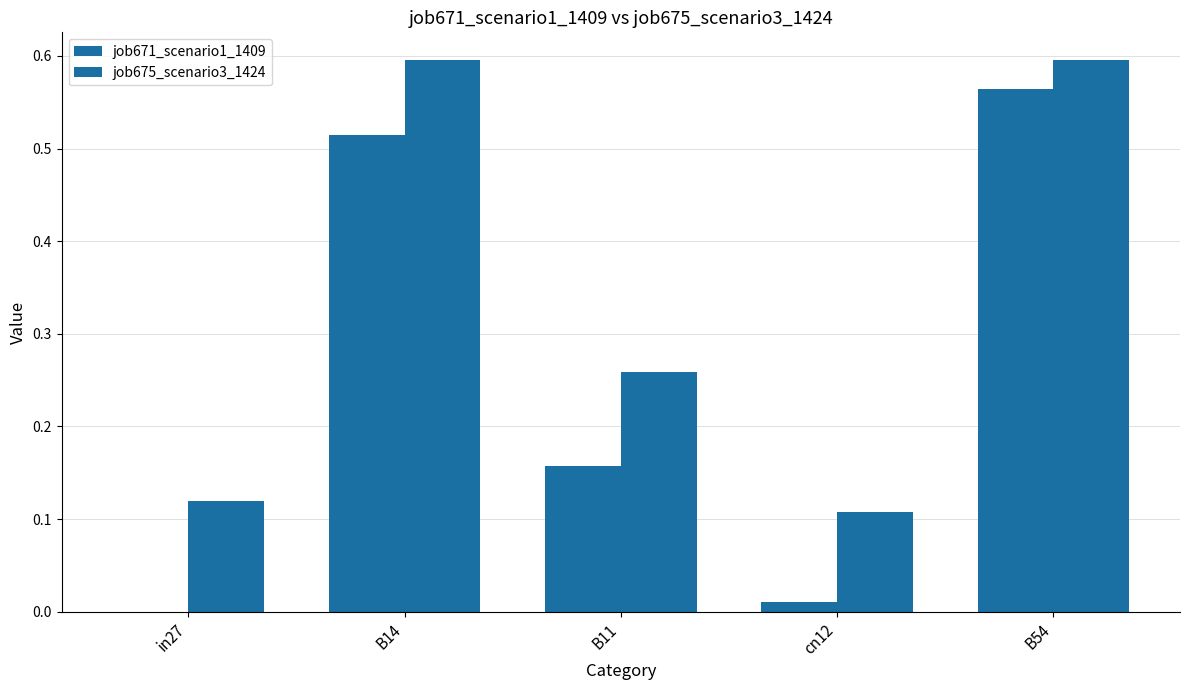

Are the bars horizontal?

No